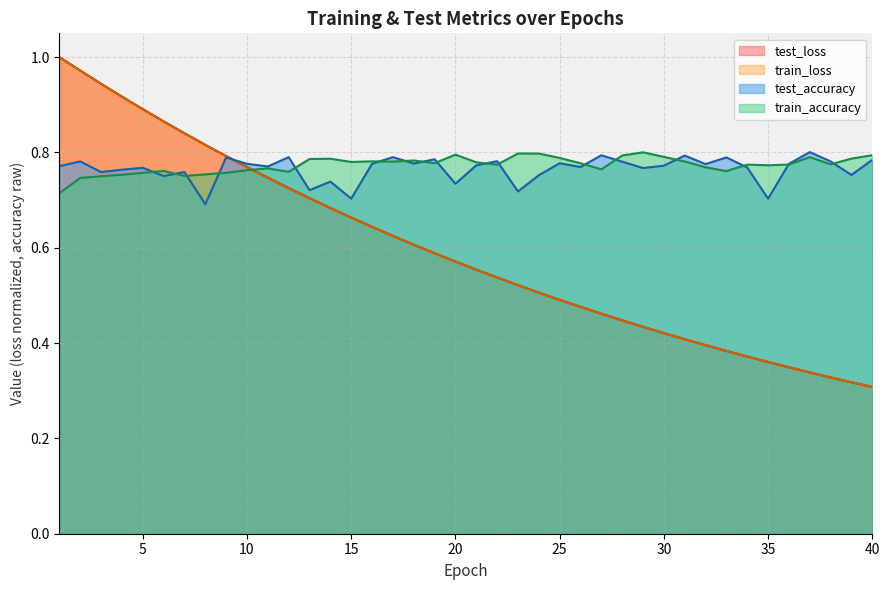

At how many categories does at least one series exceed 0?

40